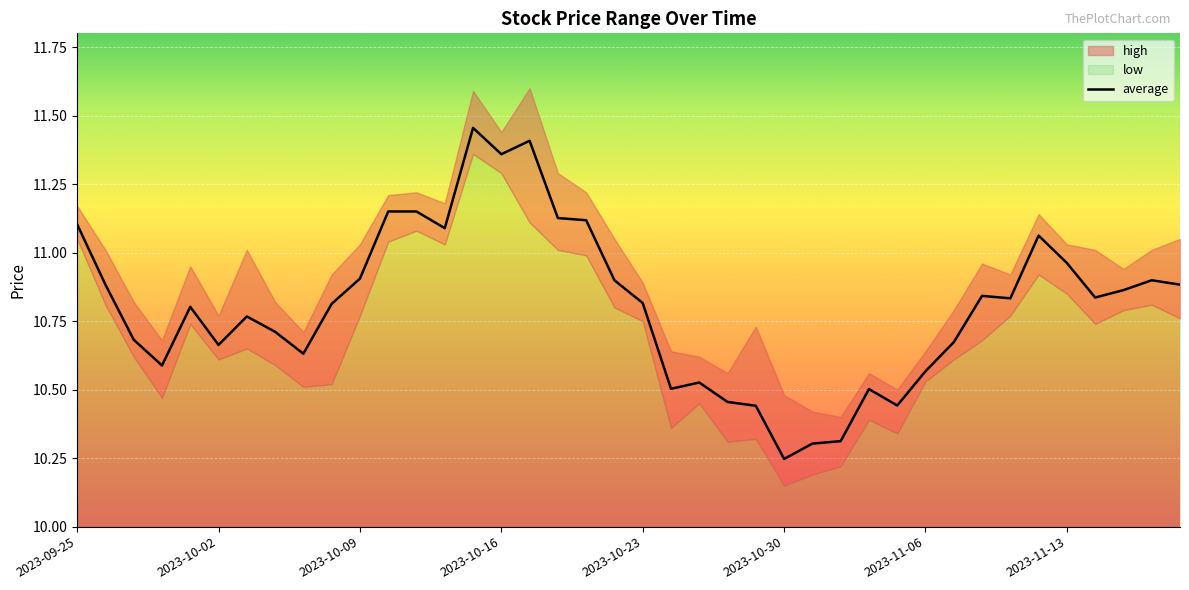

Which category has the lowest value in the average series?

2023-10-30